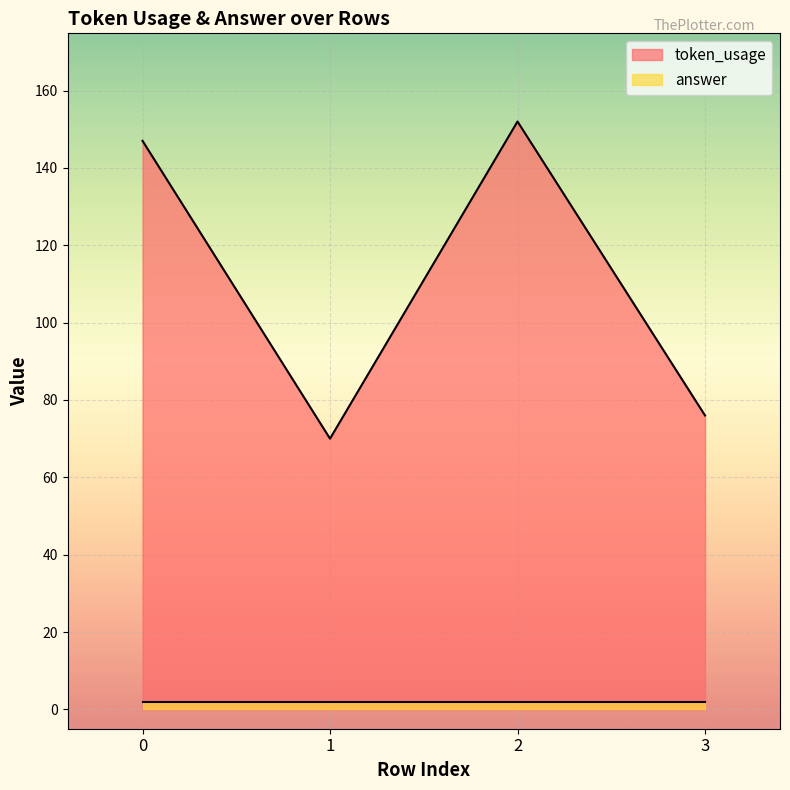

At which category does the data reach its first local peak?

2